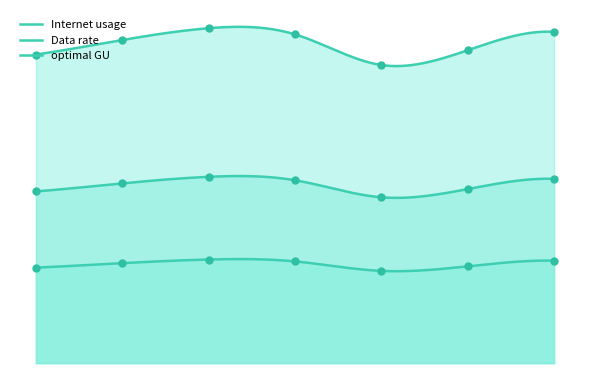

What are all the series names shown in the legend?

Internet usage, Data rate, optimal GU